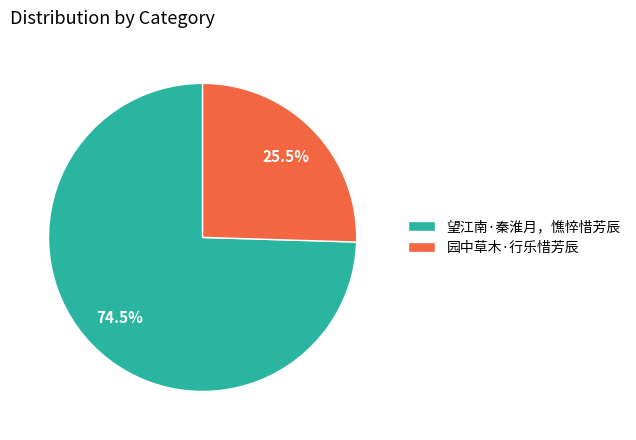

Rank the categories by value from lowest to highest.

园中草木·行乐惜芳辰, 望江南·秦淮月，憔悴惜芳辰